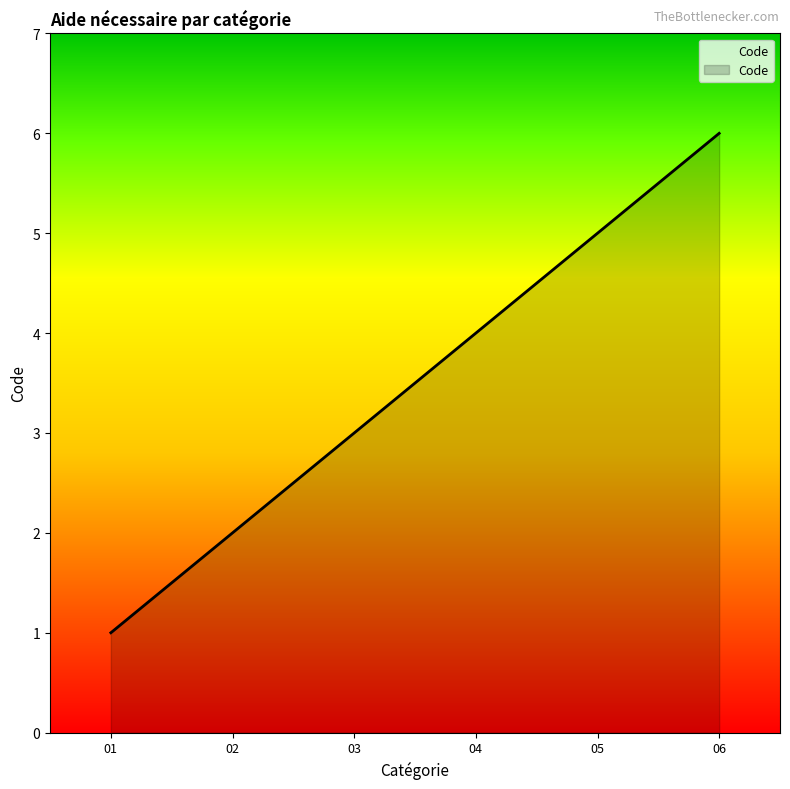

True or false: the data has more than 2 interior local peaks.

False